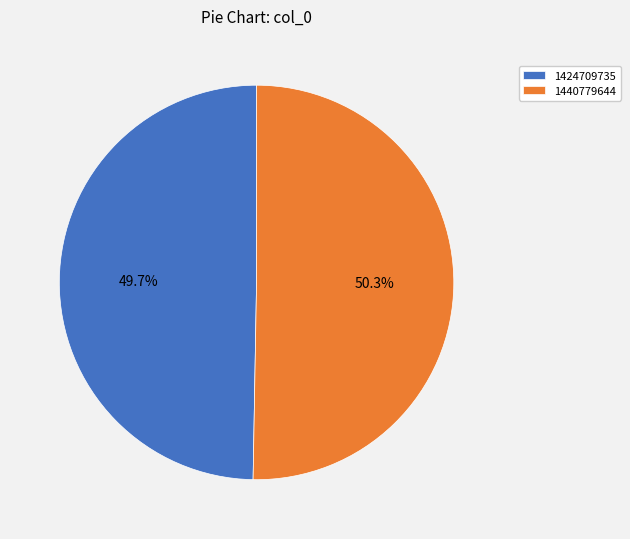

To the nearest percent, what percentage of the pie is 1440779644?

50%